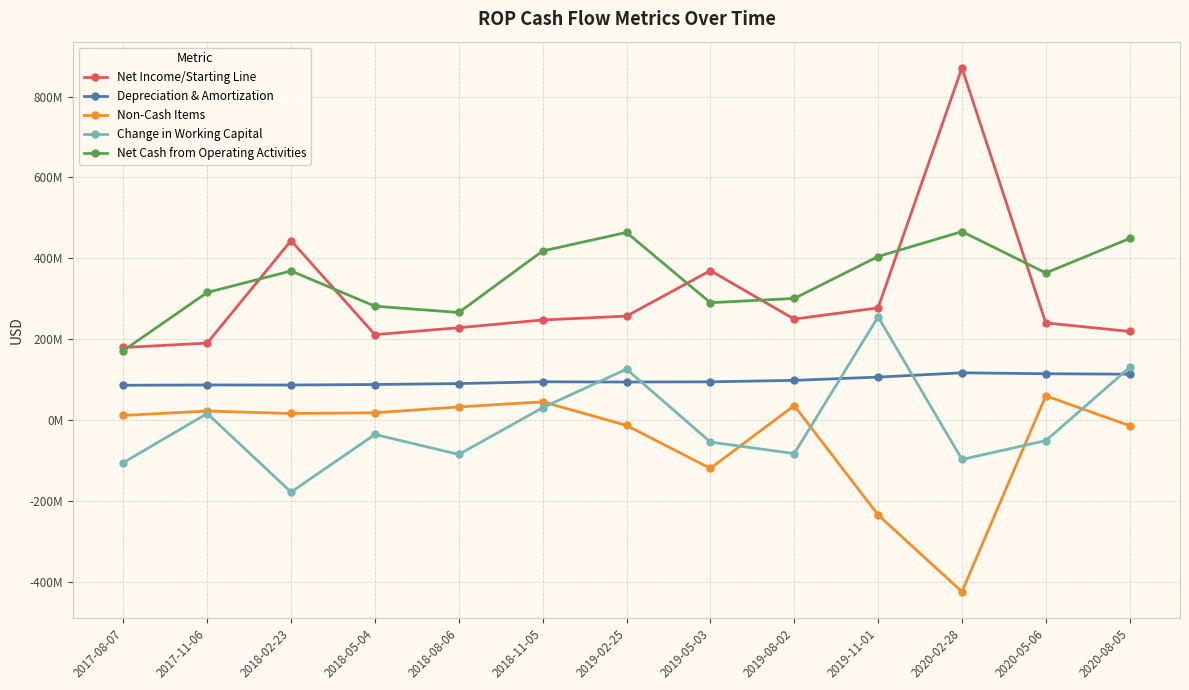

Reading left to right, extract all data points from this chart.

Net Income/Starting Line: 179500000	190300000	443900000	211300000	228400000	247600000	257100000	369600000	249700000	277500000	871100000	240300000	219200000
Depreciation & Amortization: 86100000	86800000	86700000	87900000	90300000	94700000	94100000	94600000	98200000	106300000	116900000	114600000	113500000
Non-Cash Items: 11500000	22300000	16300000	18100000	32400000	45200000	-13100000	-119500000	35800000	-234600000	-424400000	59900000	-13900000
Change in Working Capital: -105200000	16200000	-178100000	-35600000	-85000000	30700000	126000000	-54400000	-82900000	255300000	-97400000	-50900000	130300000
Net Cash from Operating Activities: 171900000	315600000	368800000	281700000	266100000	418200000	464100000	290300000	300800000	404500000	466200000	363900000	449100000